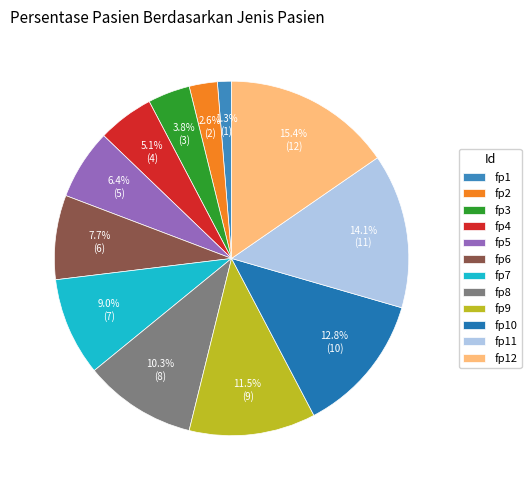

Rank the categories by value from highest to lowest.

fp12, fp11, fp10, fp9, fp8, fp7, fp6, fp5, fp4, fp3, fp2, fp1